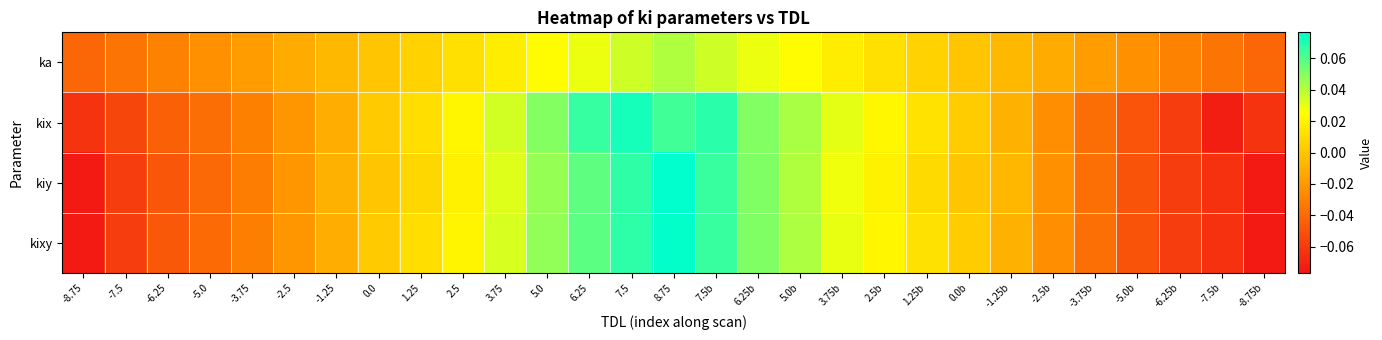

How many series are shown in this chart?

4